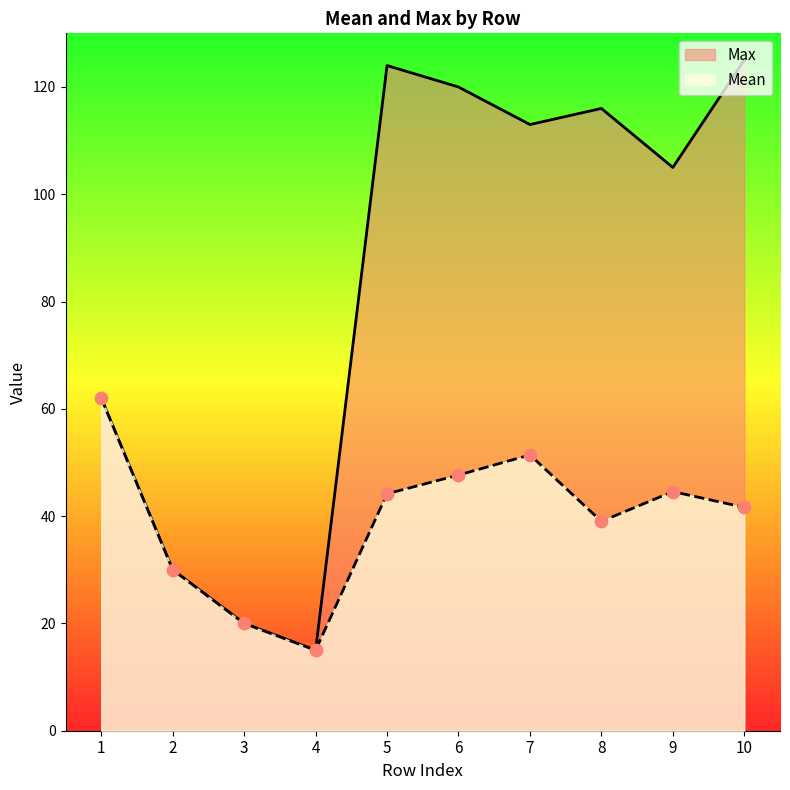

What is the total value across all series at 1?

124.0